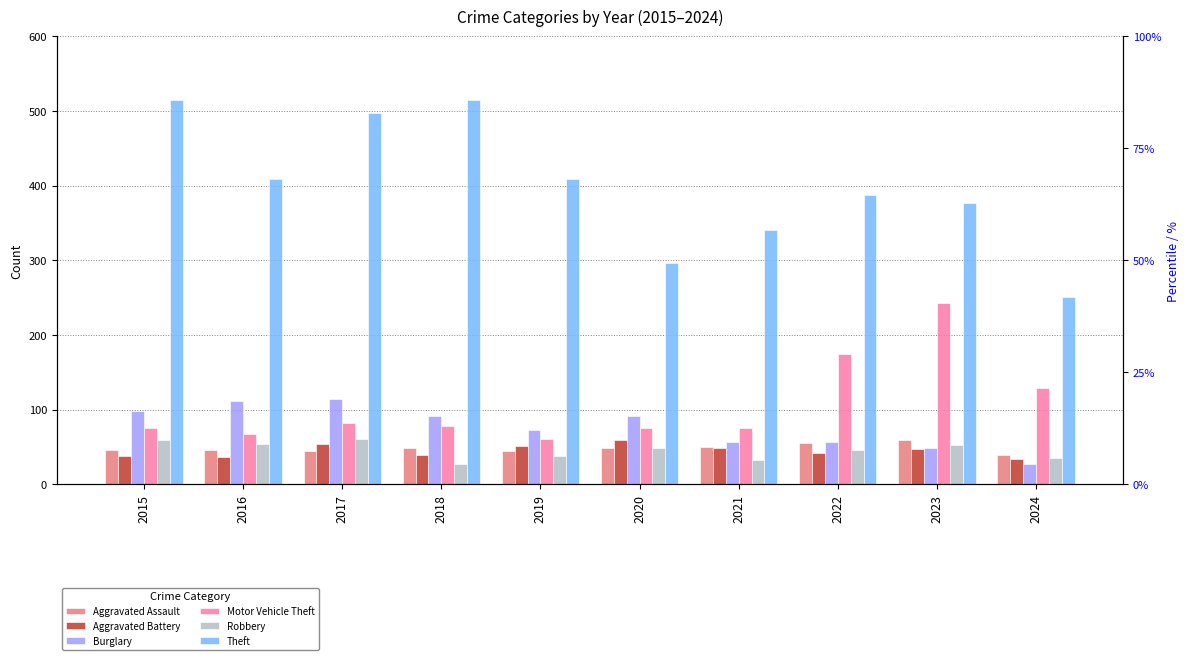

The Burglary series shows 112 at 2016. True or false?

True